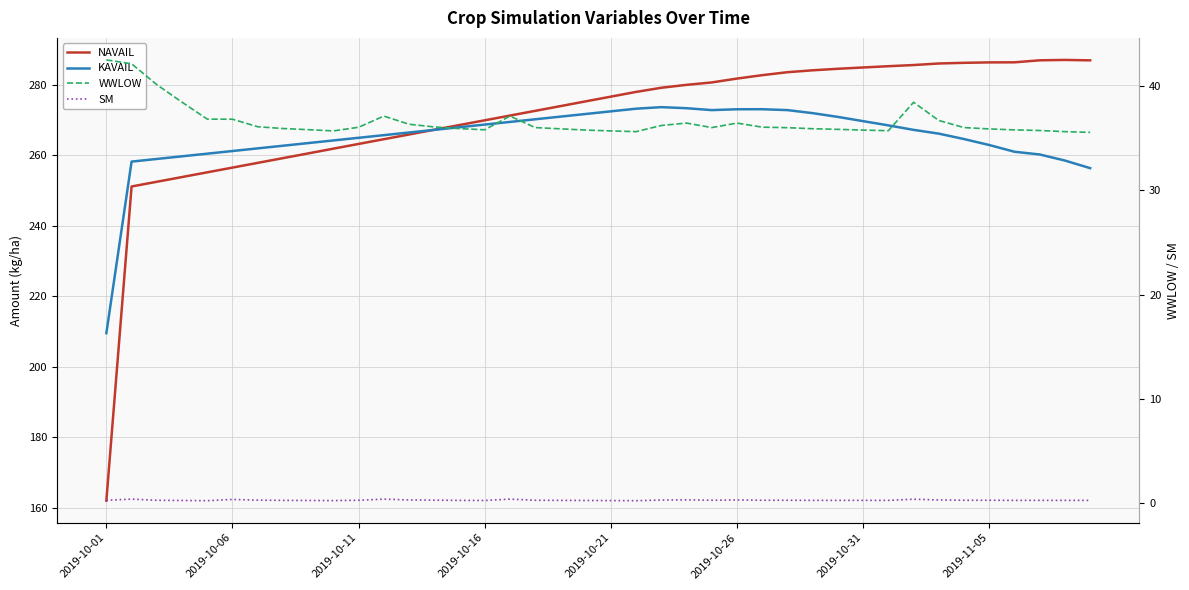

Where does the NAVAIL series first go above 276?

2019-10-21